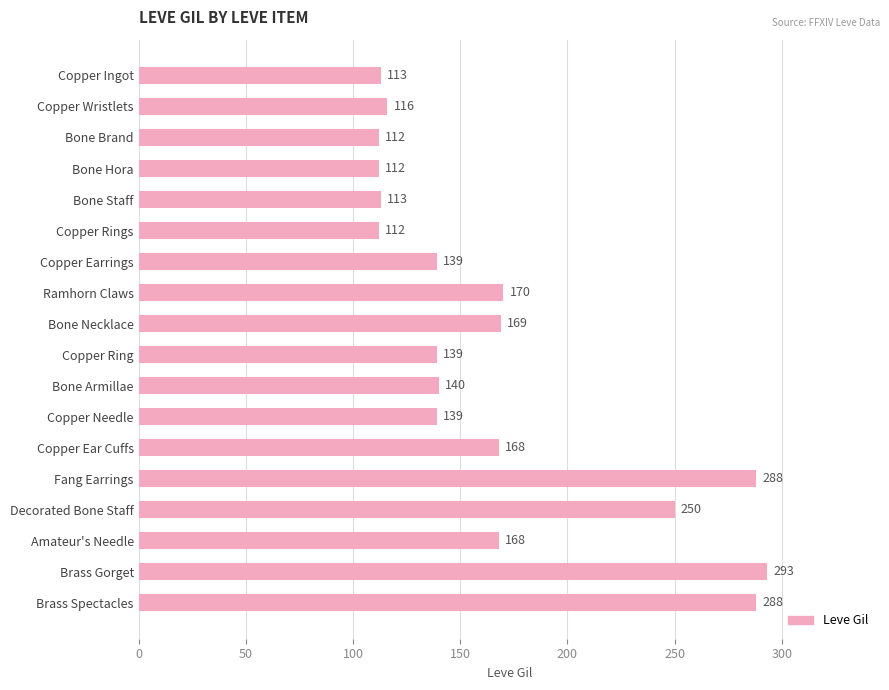

Is it true that the value at Copper Rings is 183?

False